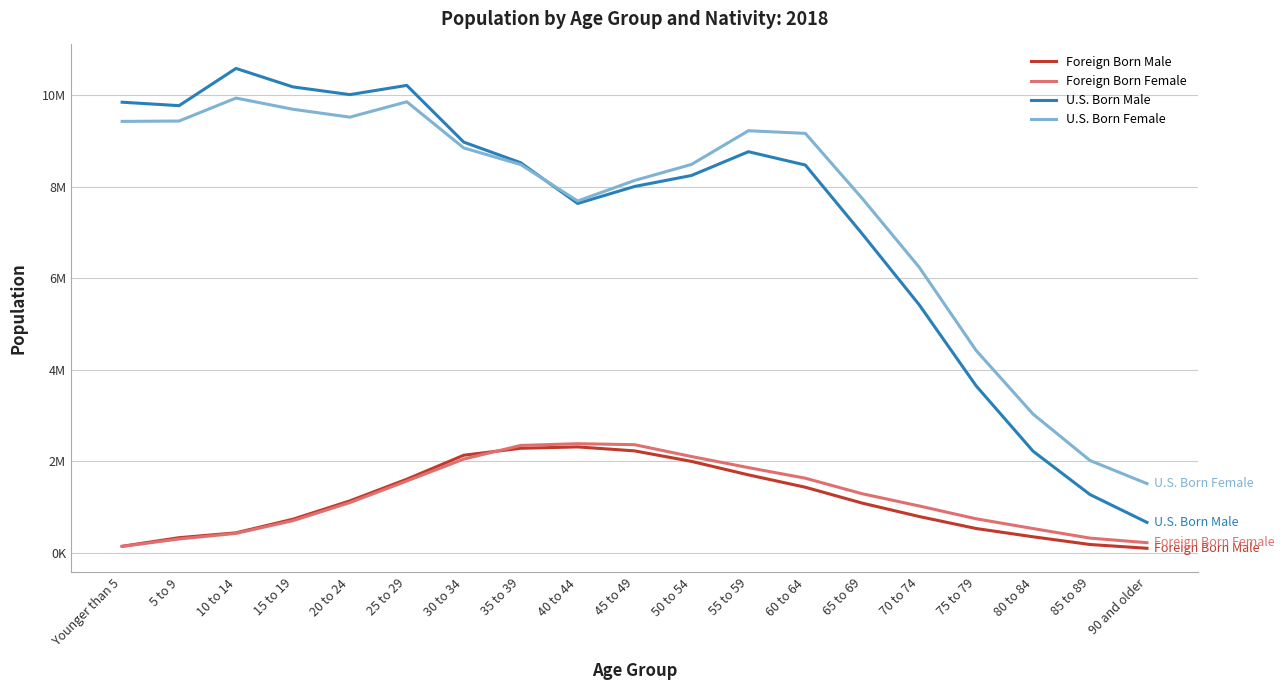

What position from the left is 75 to 79?

16